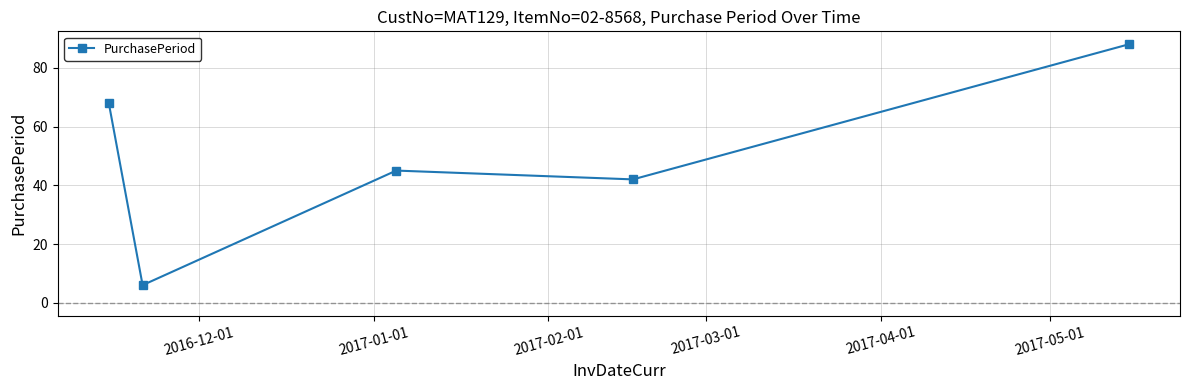

Reading left to right, transcribe all the data shown in this chart.

68	6	45	42	88